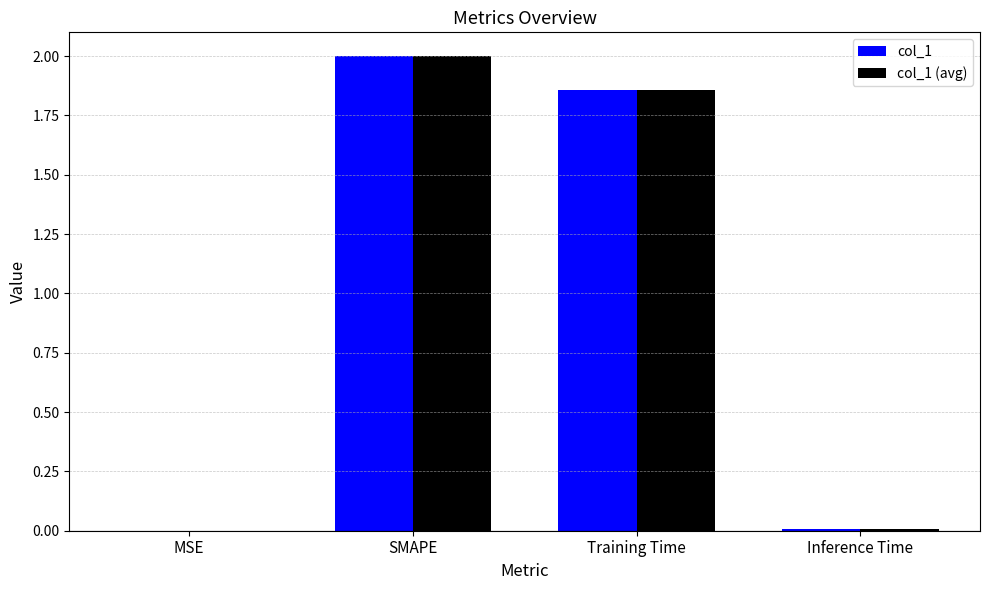

Is the value of col_1 at Training Time greater than the value of col_1 (avg) at MSE?

Yes